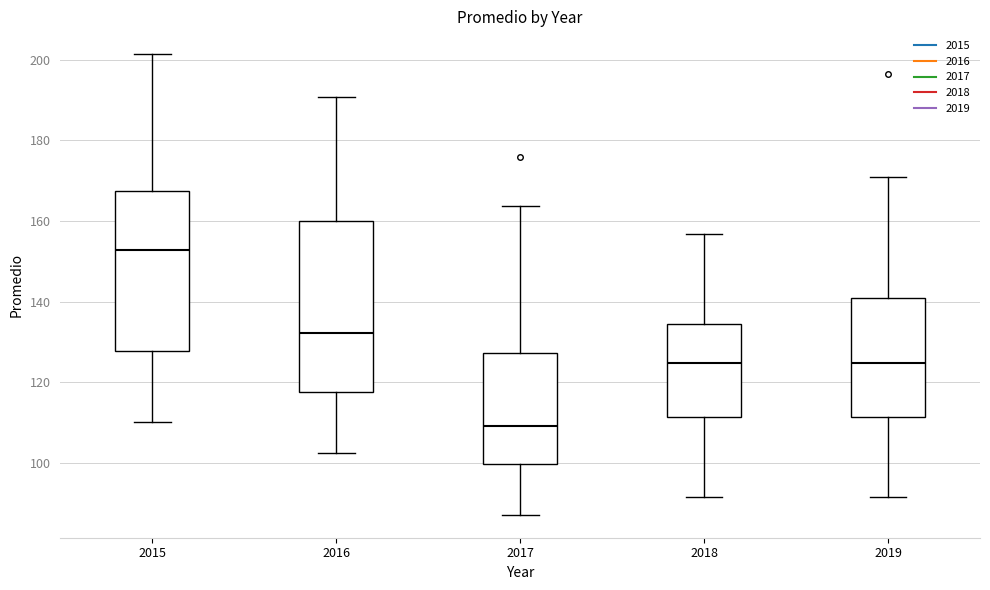

Which box is the tallest, from its lower edge to its upper edge?

2016